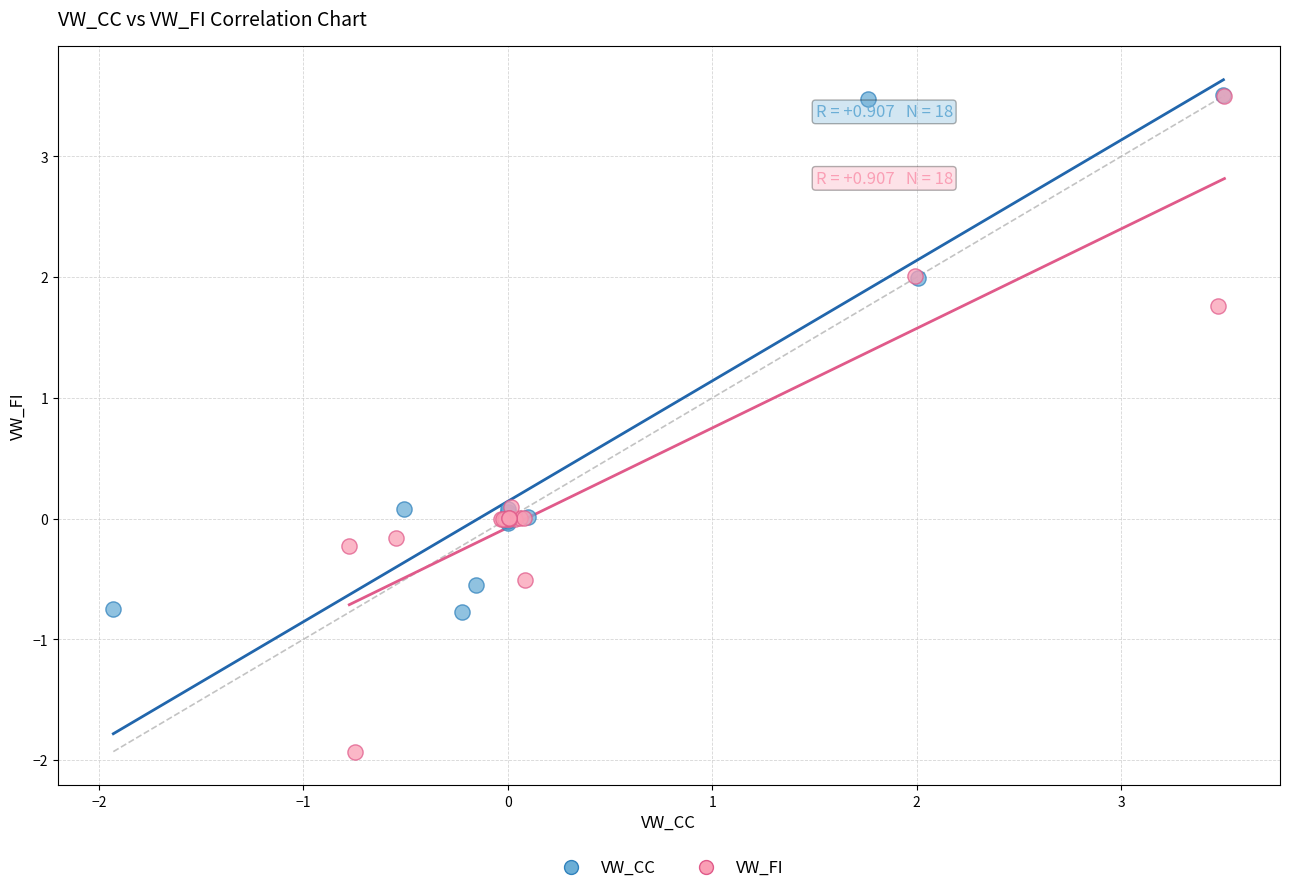

Which series has the widest spread of Y values?

VW_FI